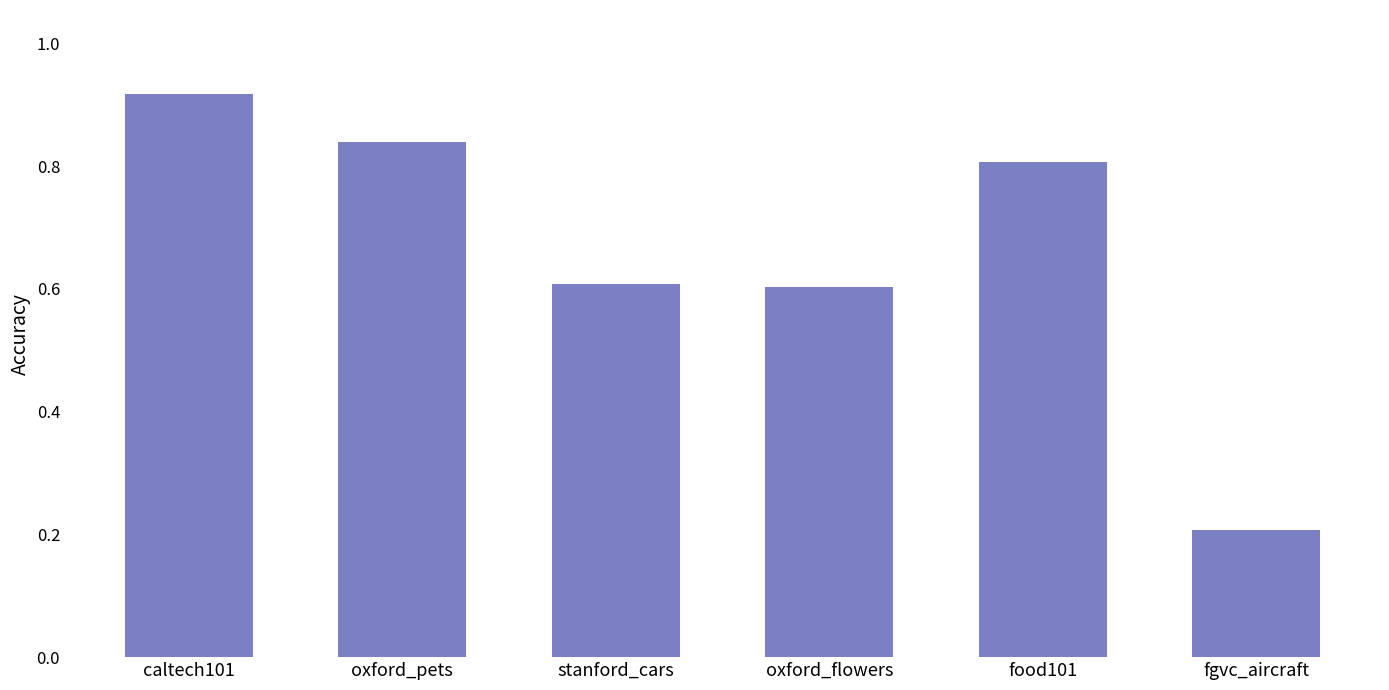

Count the number of data series in this chart.

1